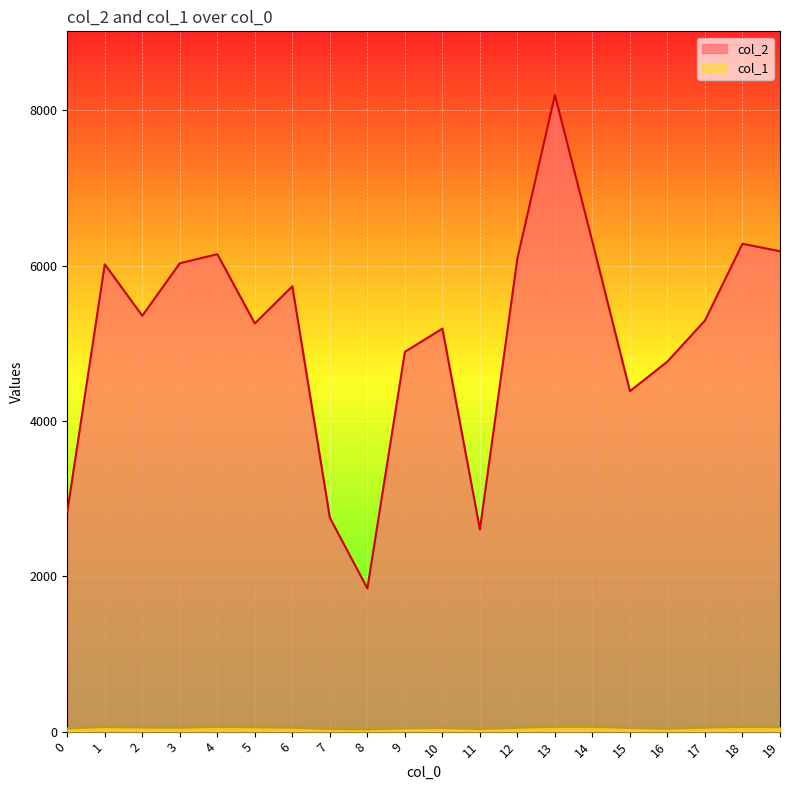

True or false: col_2 has more than 0 points higher than both neighbors.

True